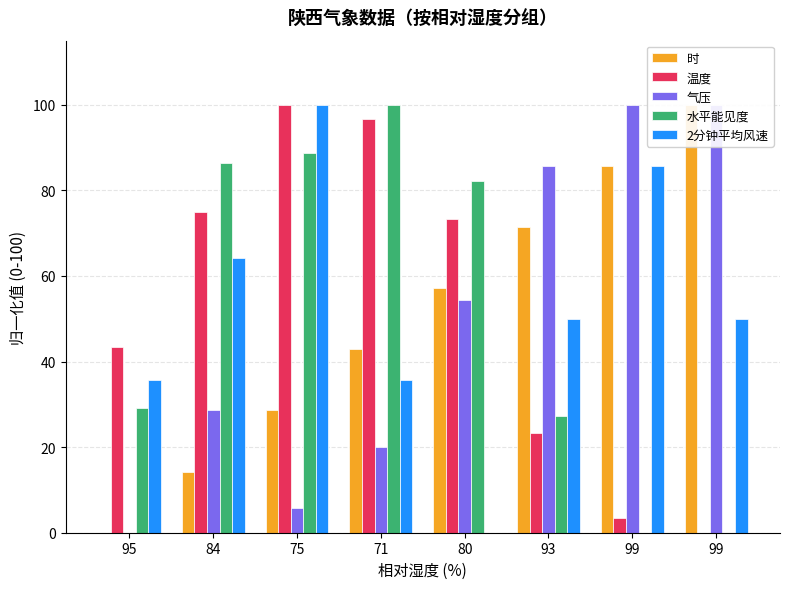

What is the total value across all series at 95?

108.2